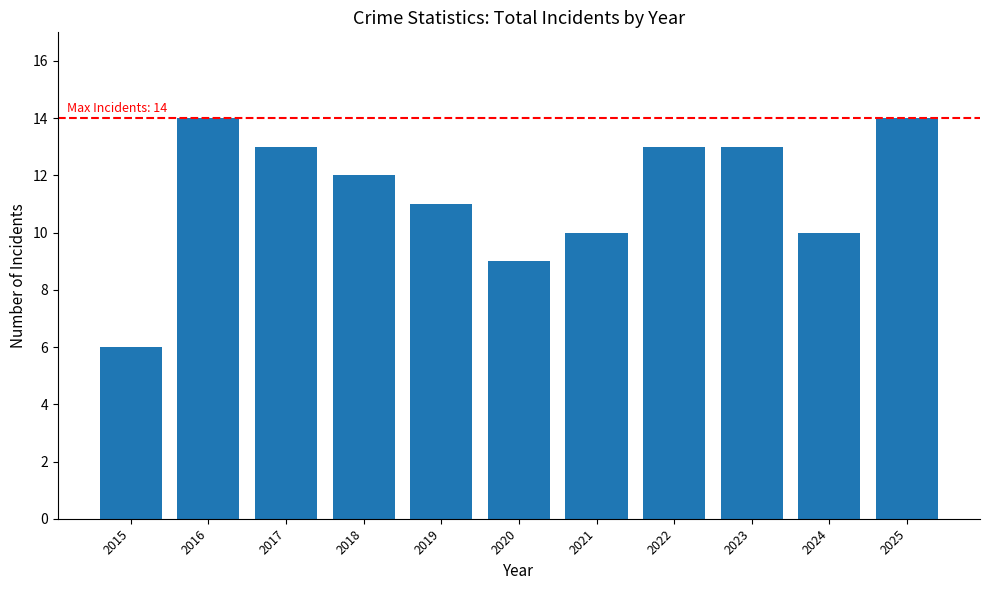

What is the greatest value displayed?

14